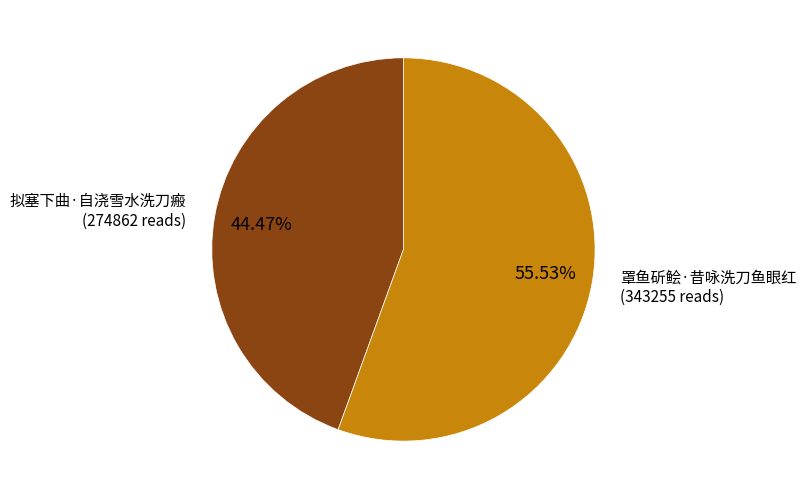

Is there any slice that represents more than half of the pie?

Yes